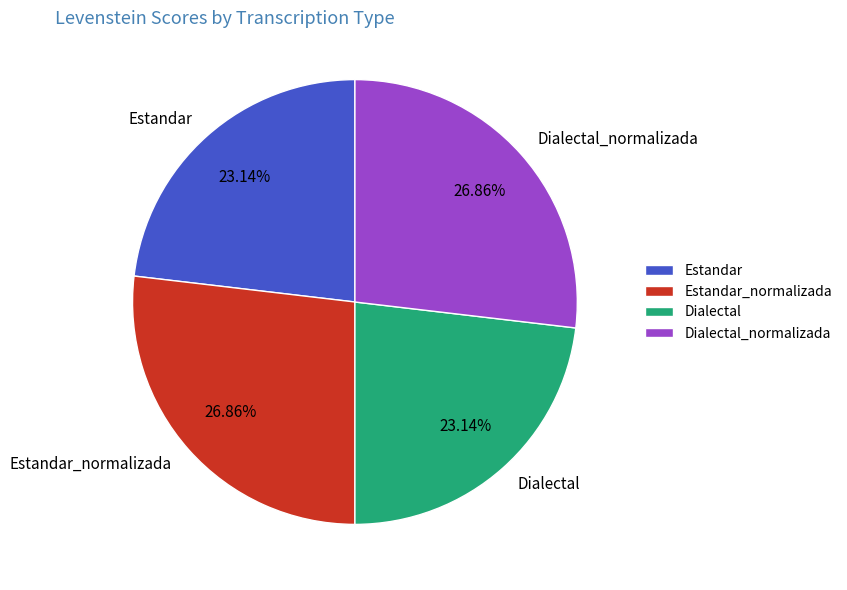

How much of the chart is everything except Estandar?

76.9%